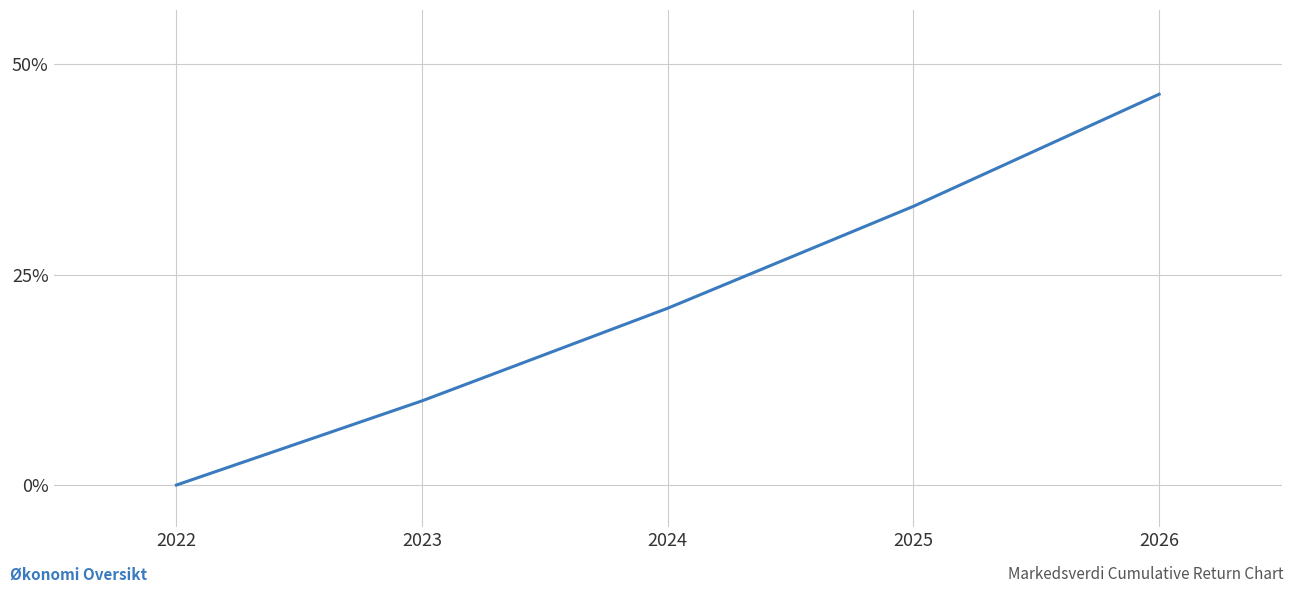

Reading right to left, what are all the values shown in this chart?

46.4	33.1	21.0	10.0	0.0